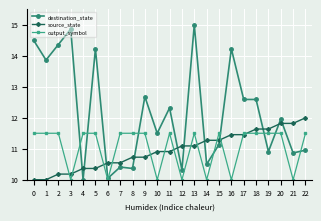

What is the value of the destination_state point at the 7th from the left?

10.0